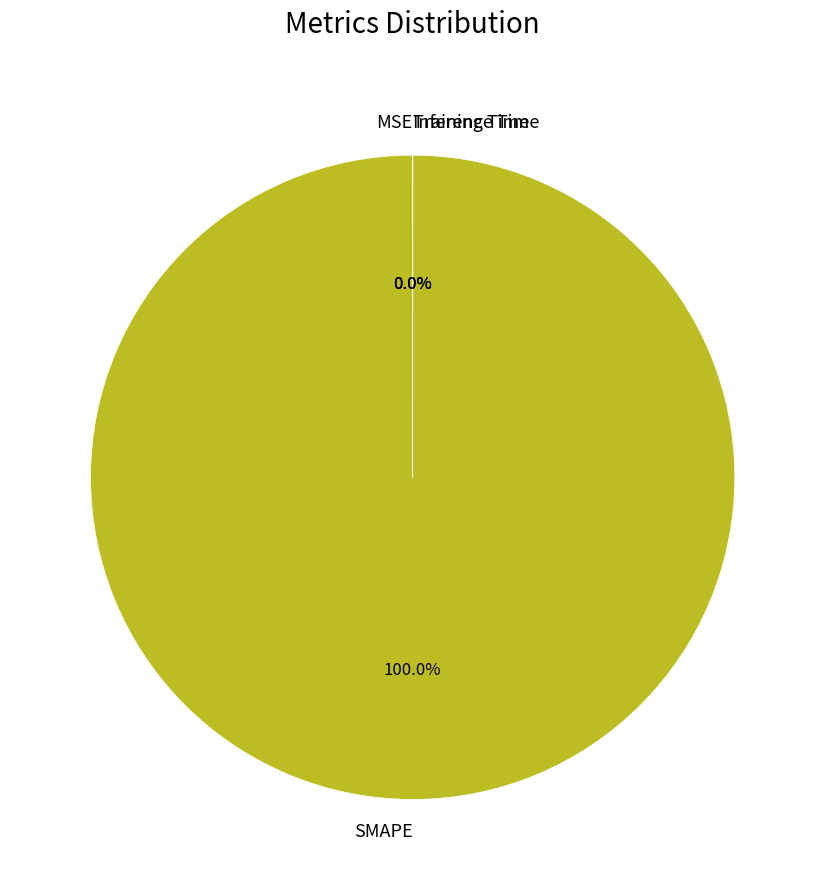

Count the number of slices in the pie.

4